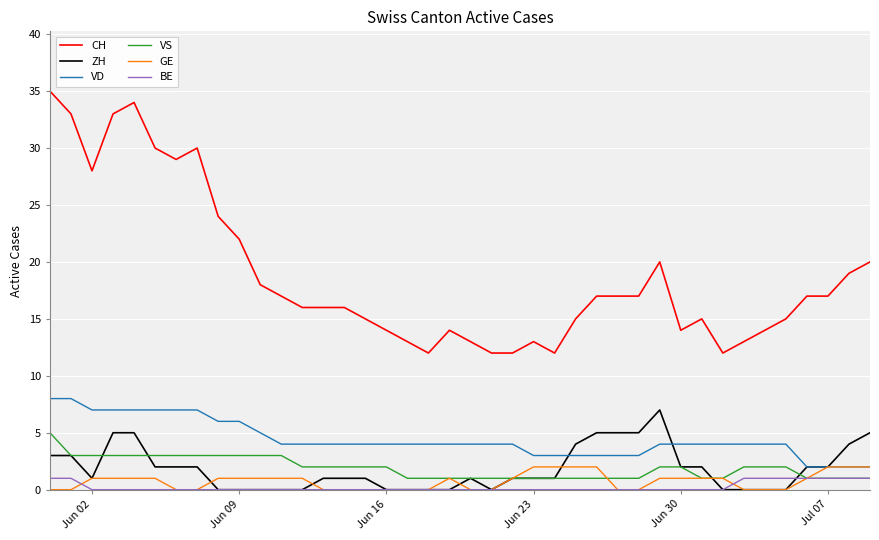

Which series has the largest total across all categories?

CH